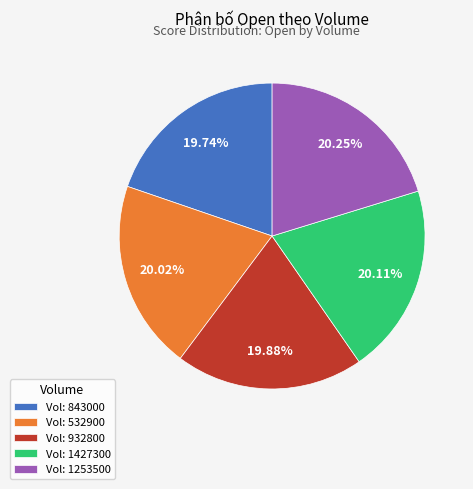

Approximately how many times larger is the value at Vol: 843000 compared to Vol: 932800?

1.0